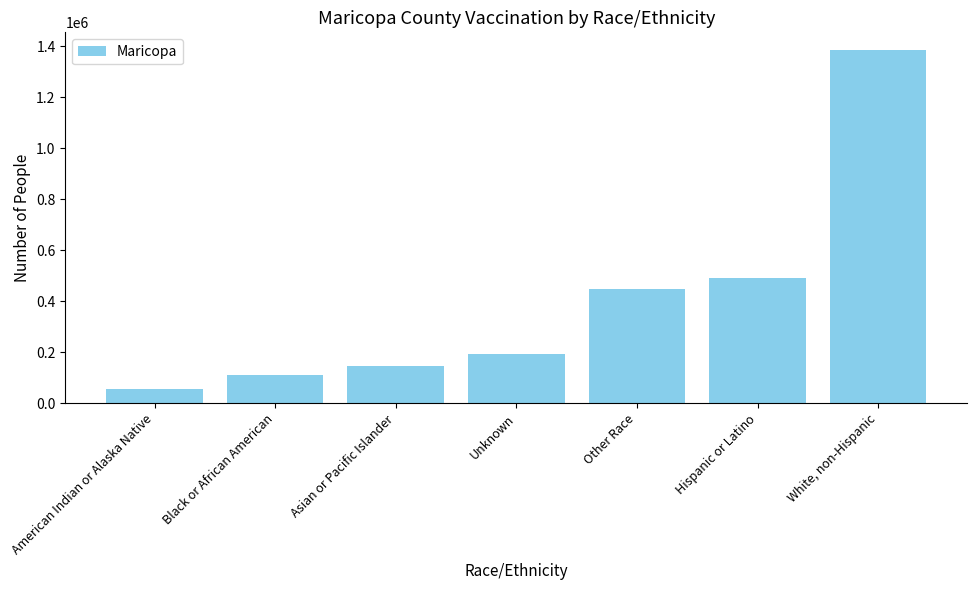

Approximately how many times larger is the value at Asian or Pacific Islander compared to American Indian or Alaska Native?

2.6